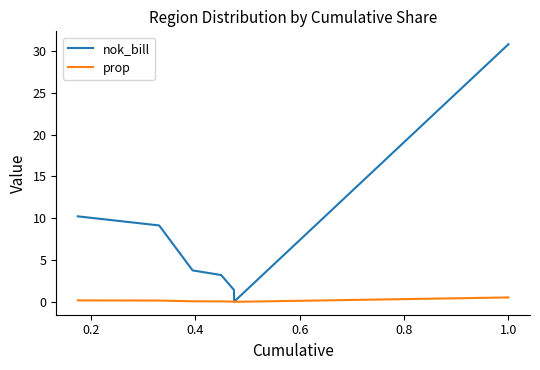

Which series has the largest total across all categories?

nok_bill